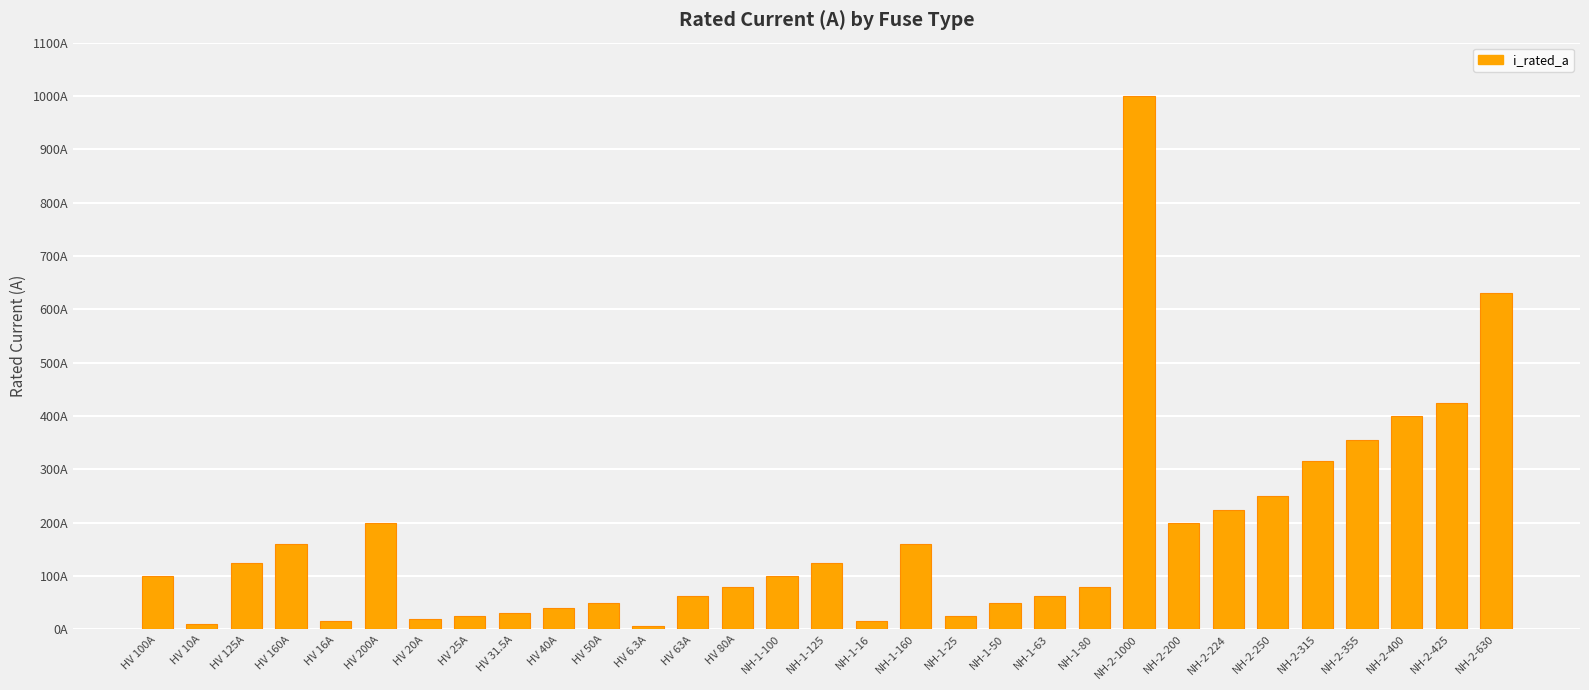

List the labels in order of value, largest first.

NH-2-1000, NH-2-630, NH-2-425, NH-2-400, NH-2-355, NH-2-315, NH-2-250, NH-2-224, HV 200A, NH-2-200, HV 160A, NH-1-160, HV 125A, NH-1-125, HV 100A, NH-1-100, HV 80A, NH-1-80, HV 63A, NH-1-63, HV 50A, NH-1-50, HV 40A, HV 31.5A, HV 25A, NH-1-25, HV 20A, HV 16A, NH-1-16, HV 10A, HV 6.3A